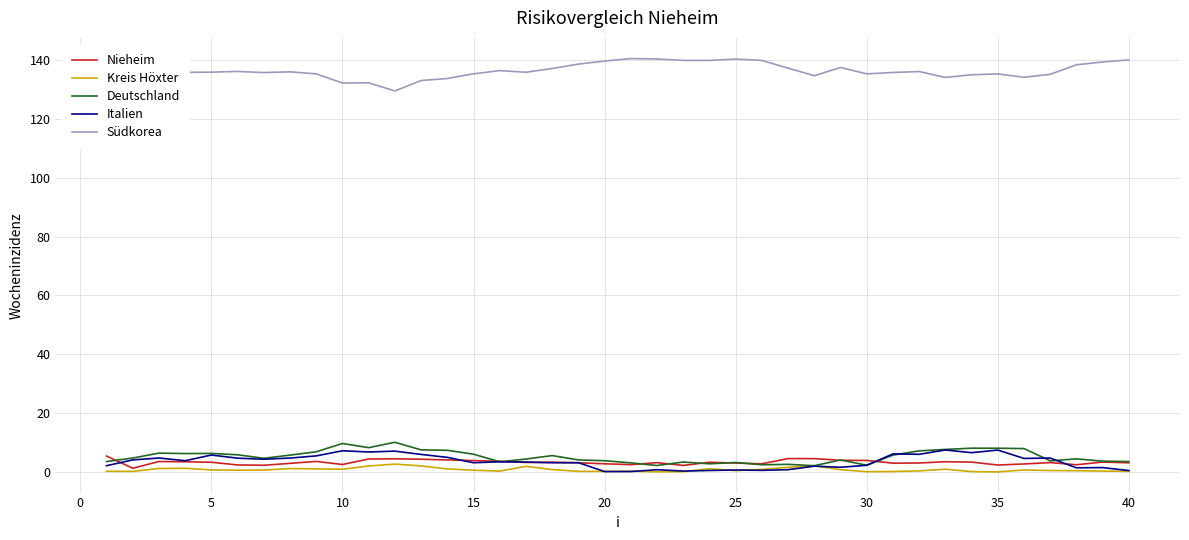

What is the highest value of the Deutschland series?

10.1